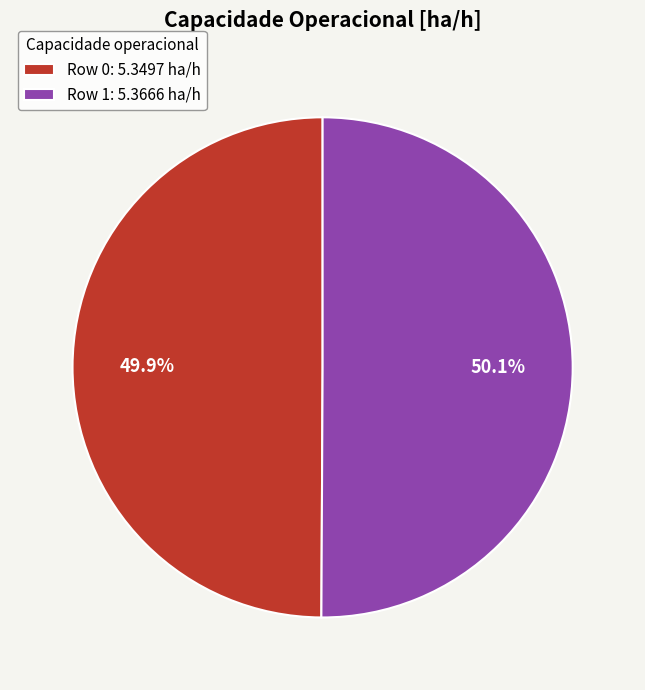

How much of the chart is everything except Row 0?

50.1%